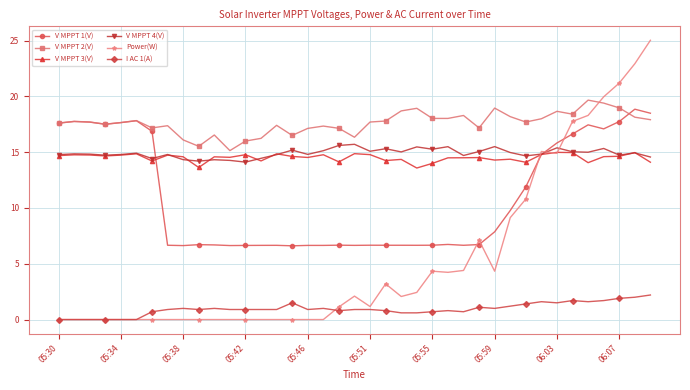

What is the minimum value for V MPPT 1(V)?

6.6